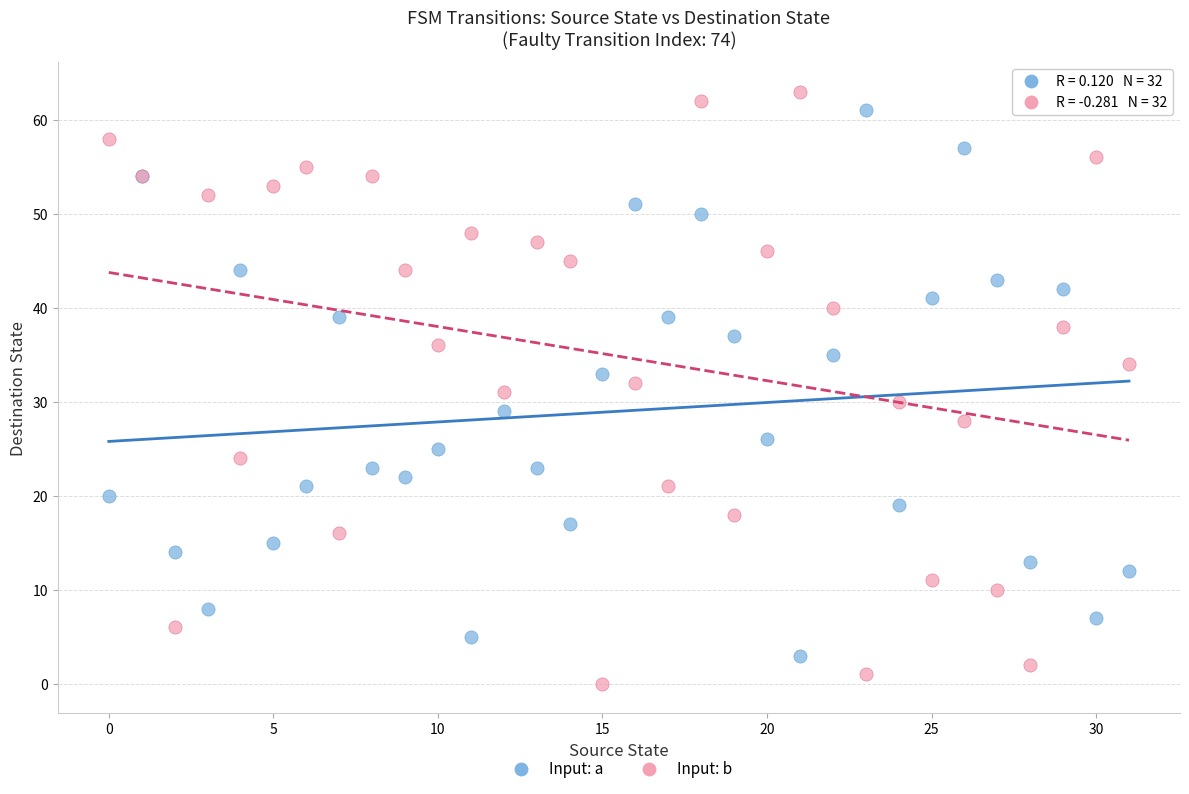

Which series contains the lowest Y value?

Input: b